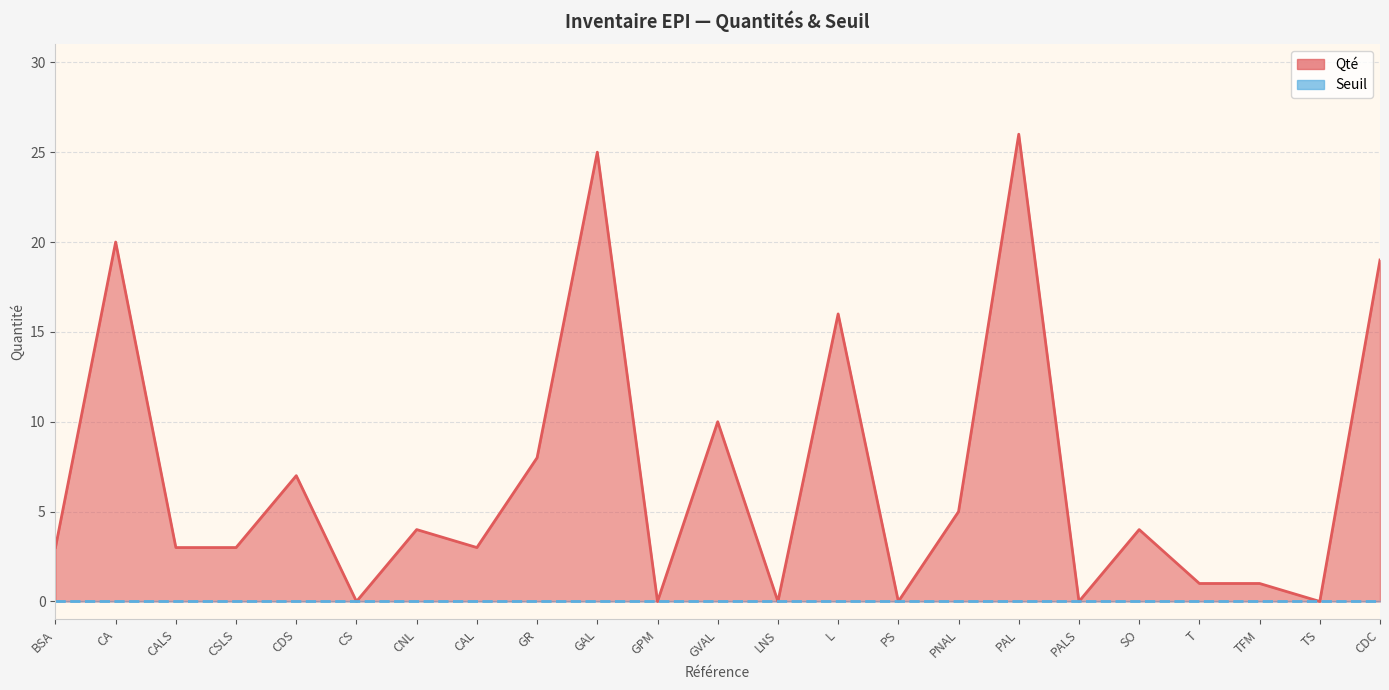

The chart shows a value of 0 at PALS. True or false?

True